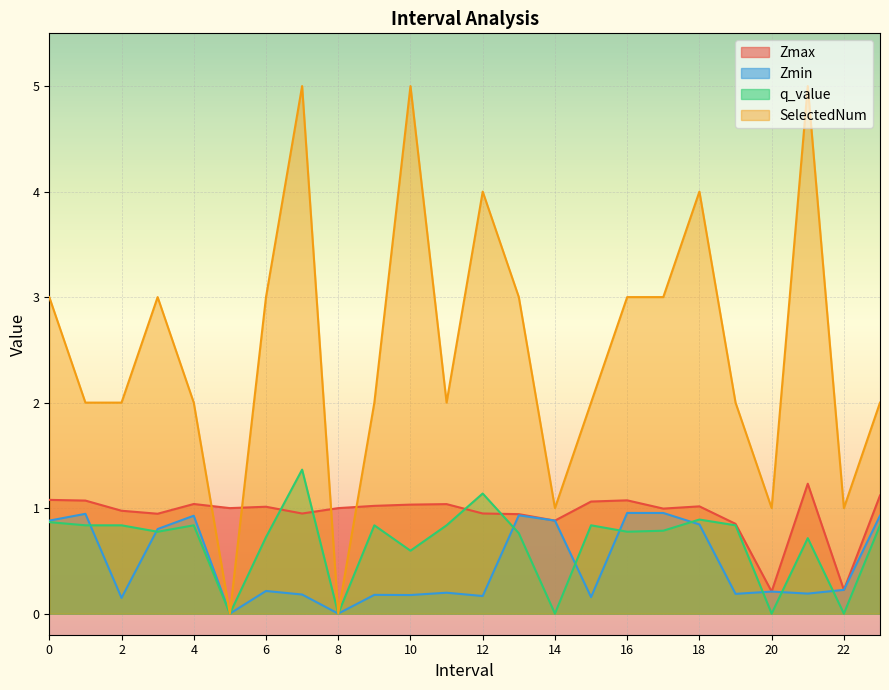

Where is the first local minimum for SelectedNum?

5.0